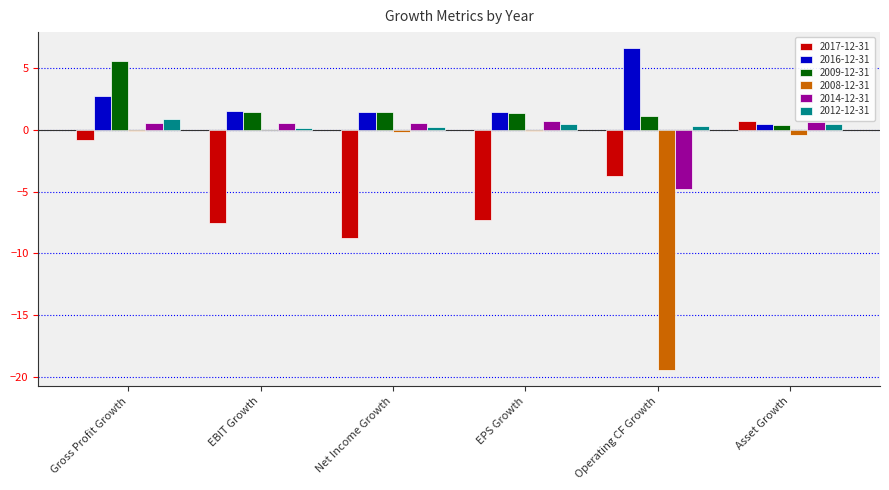

What is the highest value of the 2009-12-31 series?

5.6